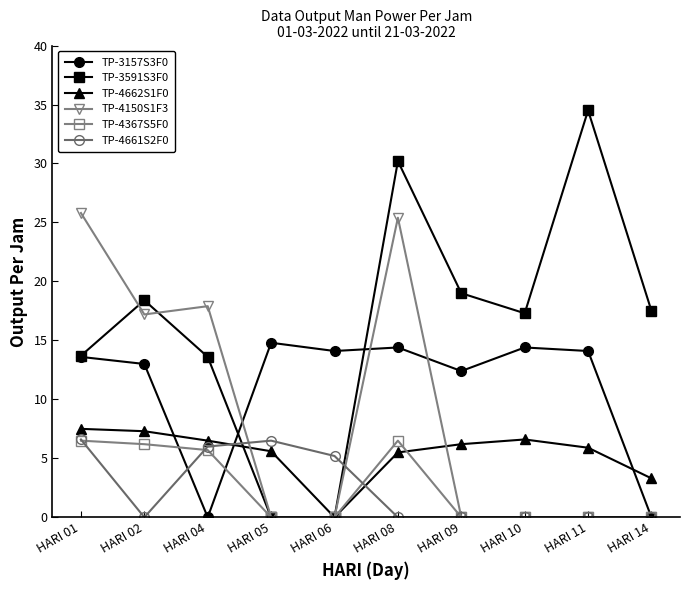

Does the chart have visible grid lines?

No